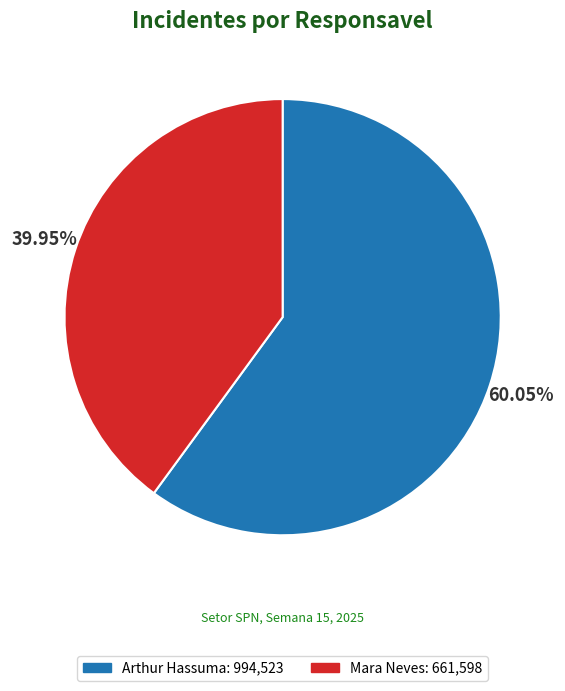

Is there a majority slice in this chart?

Yes